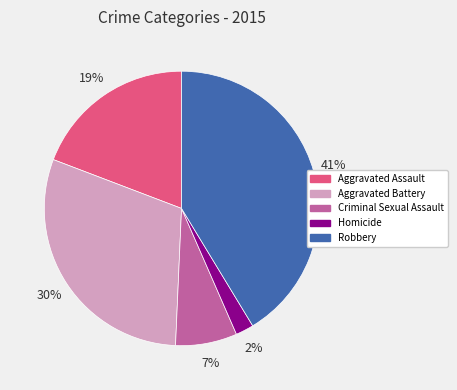

The Robbery slice represents 34% of the pie. True or false?

False